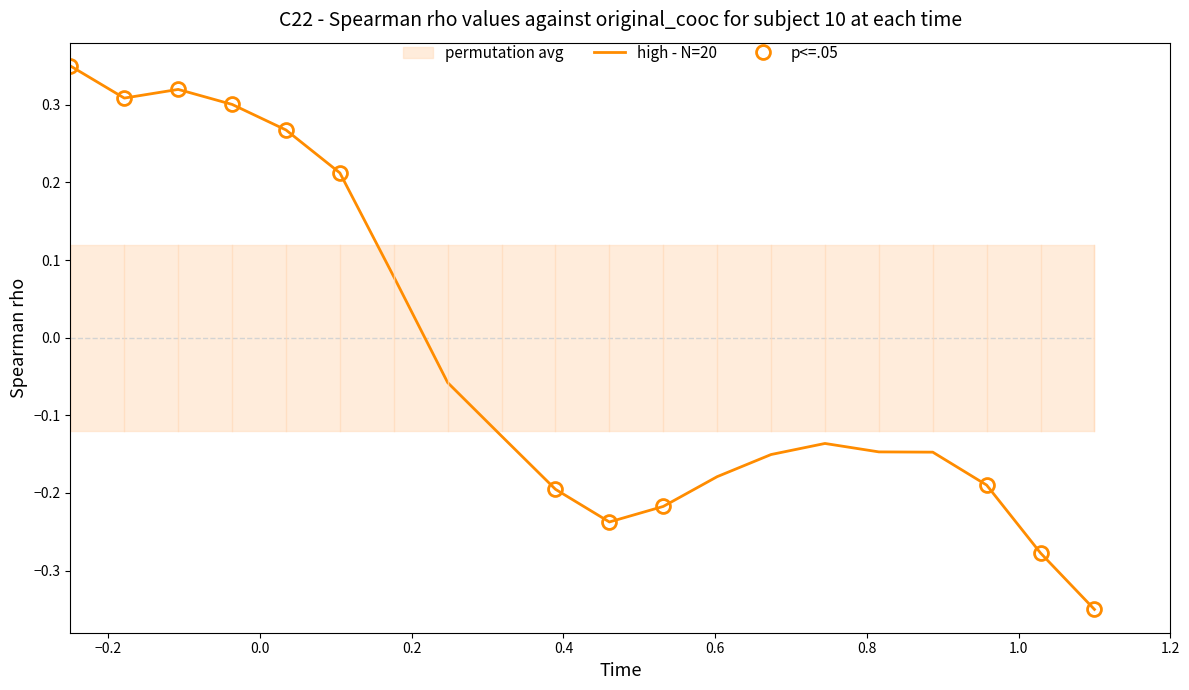

What is the sum of all values?

-0.6